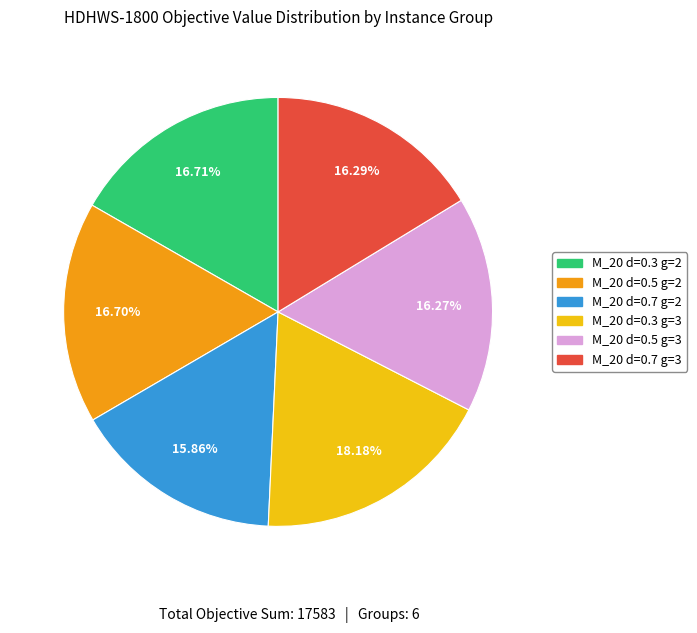

Does any single category account for the majority?

No